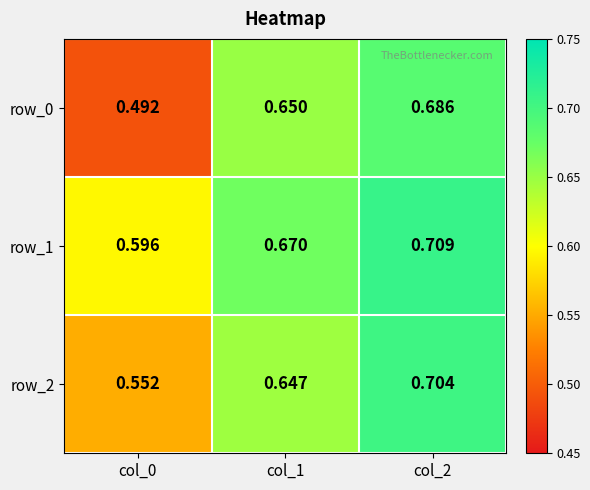

Rank the categories by row_0 value from highest to lowest.

col_2, col_1, col_0